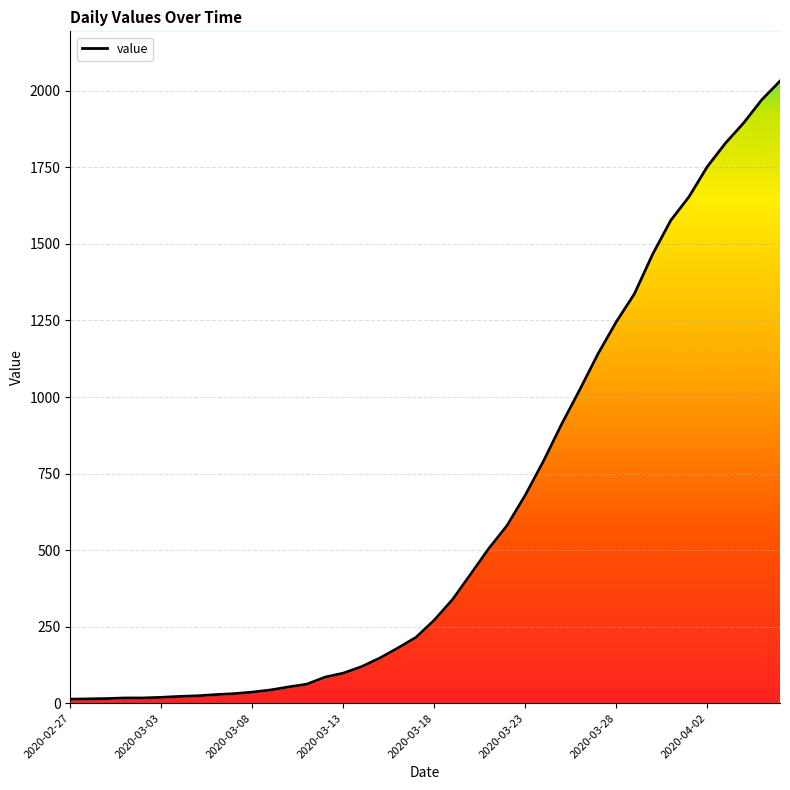

The chart shows a value of 14 at 2020-02-28. True or false?

True